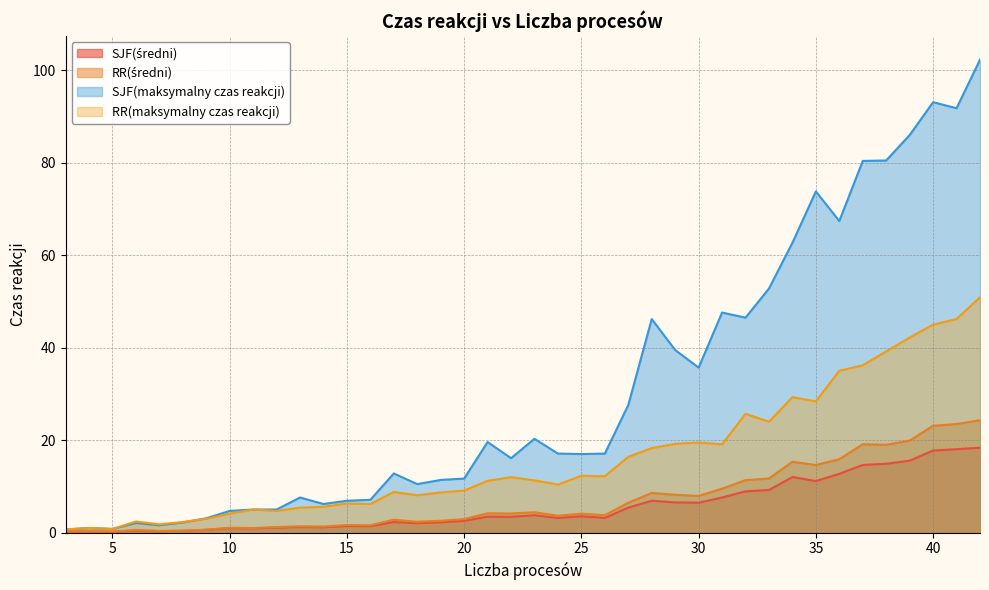

True or false: SJF(średni) and RR(średni) cross at least once.

False